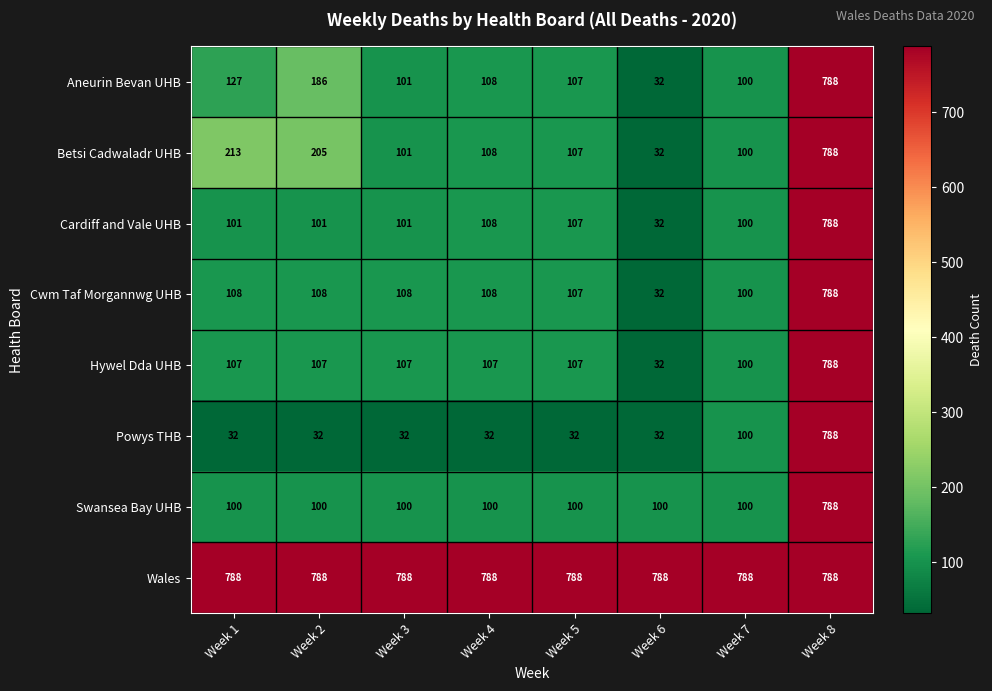

How many categories are shown in the chart?

8